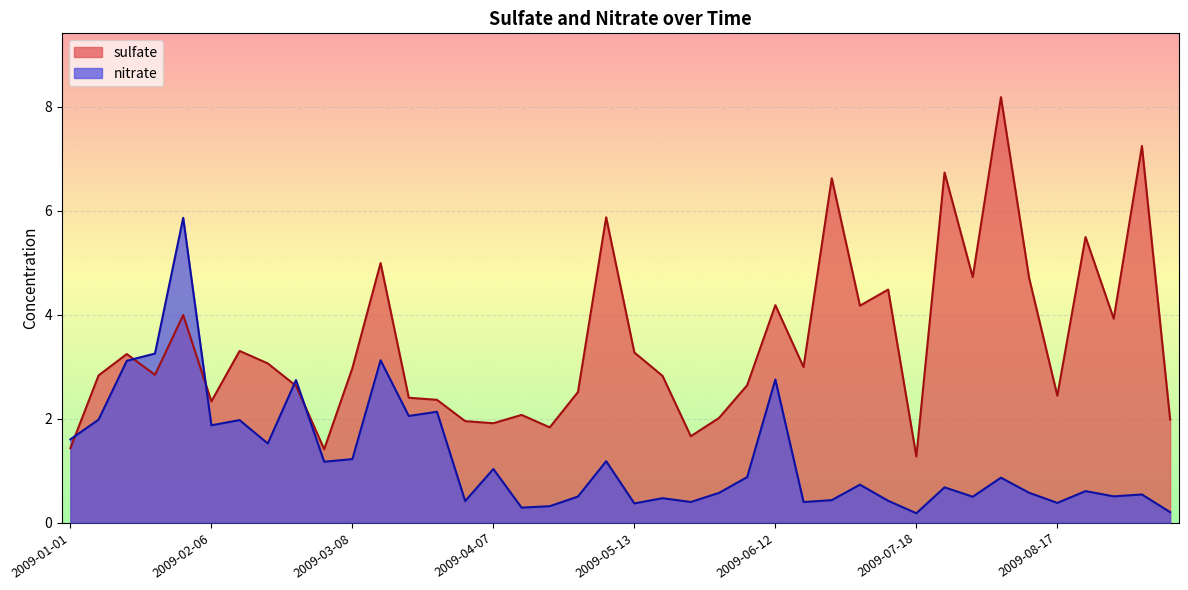

Rank the series by their average value, from highest to lowest.

sulfate, nitrate